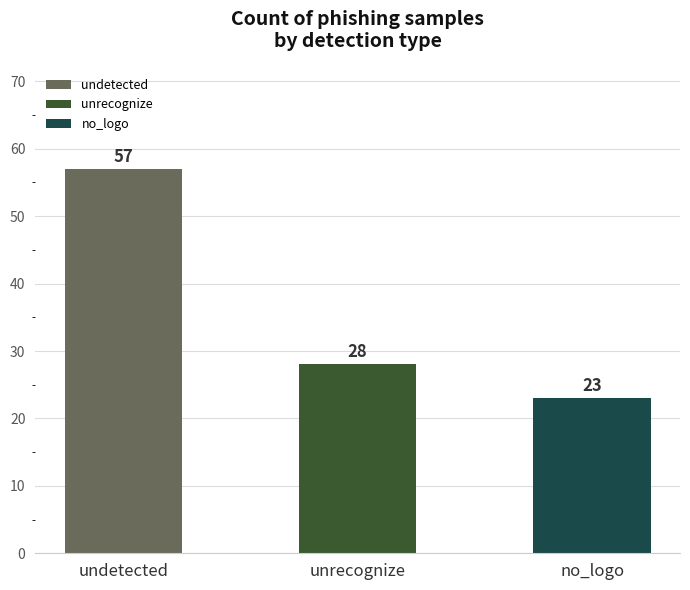

What is the smallest value displayed?

23